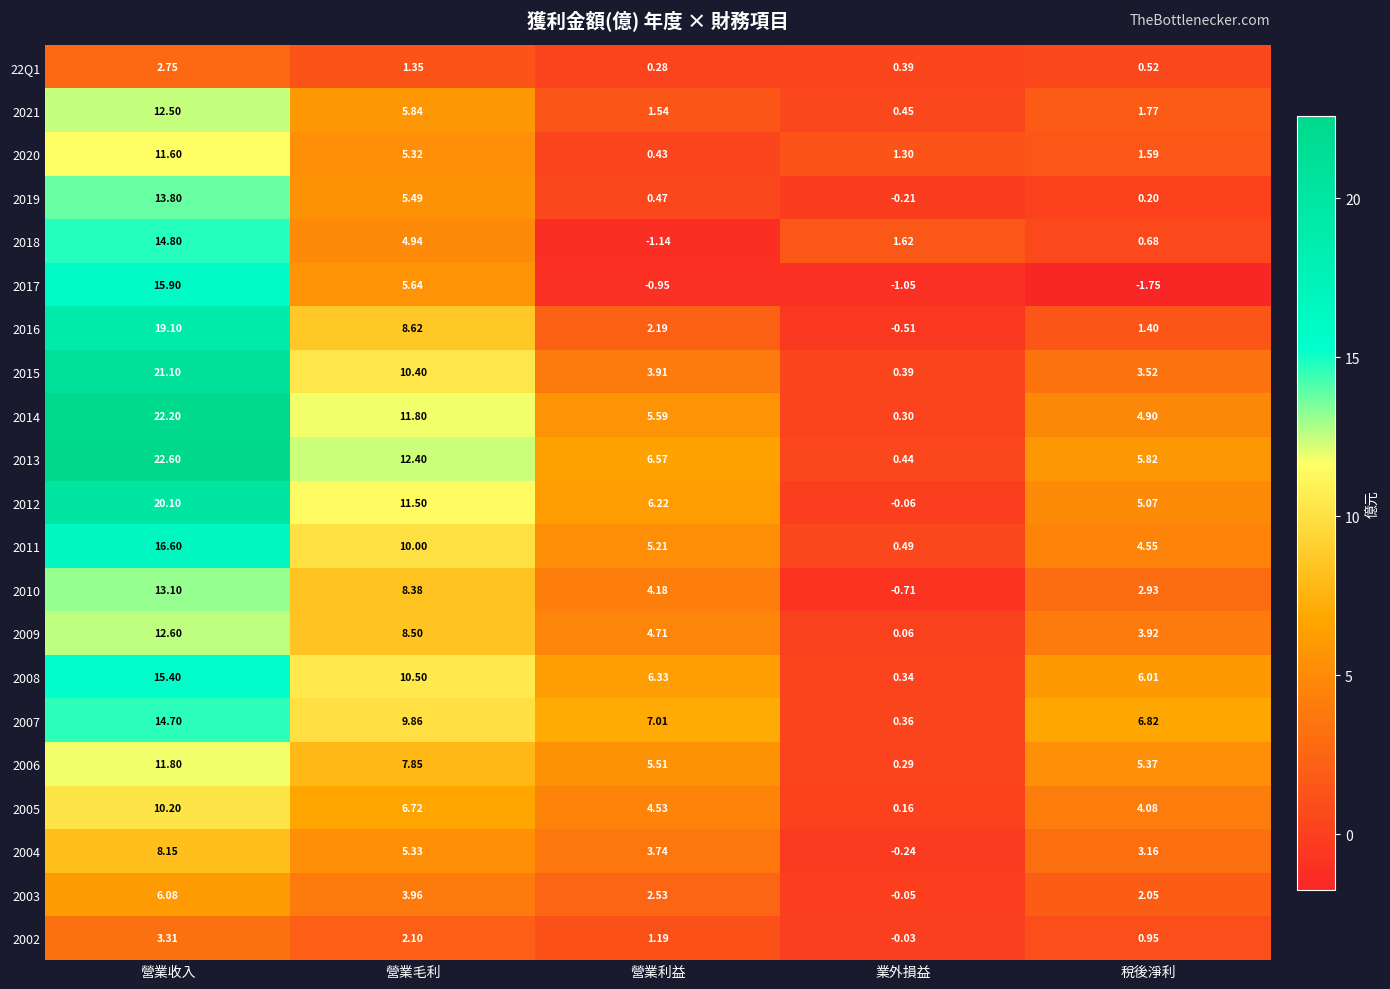

Where is 2017 nearest to the value 7?

營業毛利